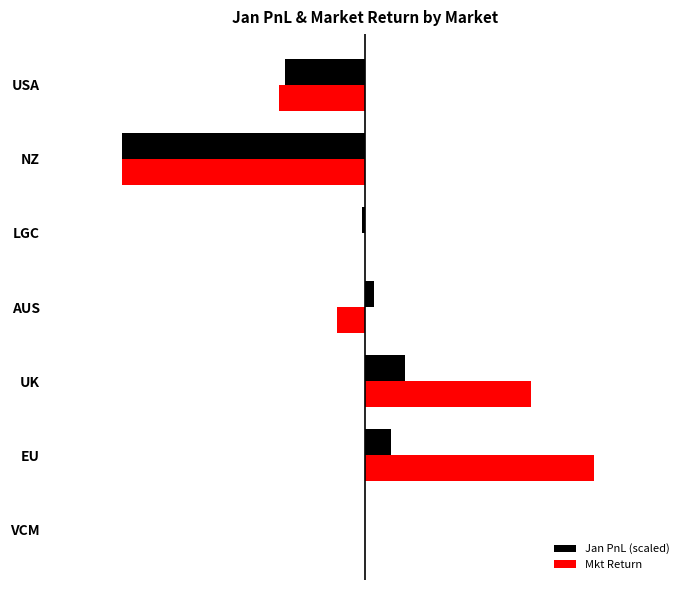

Which series has the largest range (max minus min)?

Mkt Return